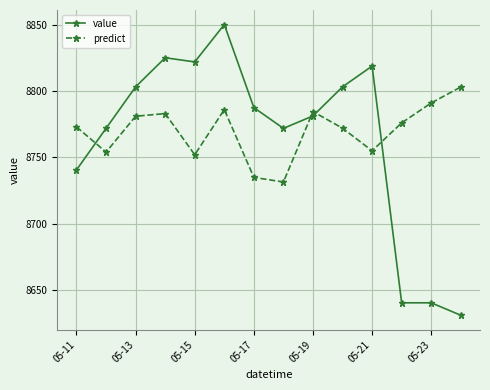

Rank the series by their maximum value, from lowest to highest.

predict, value